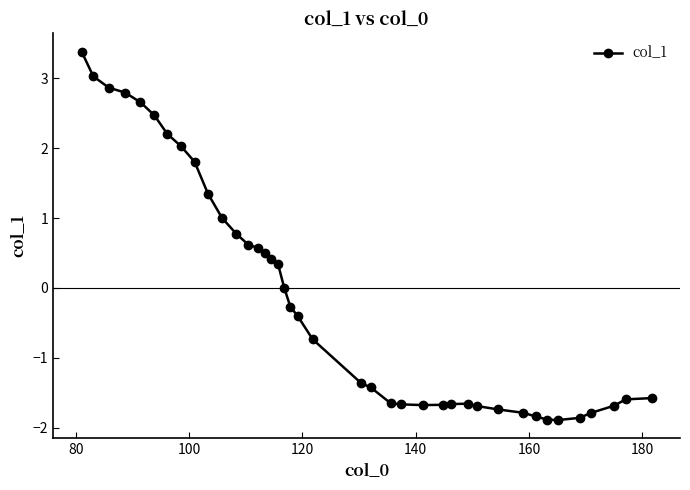

How many lines are shown in the chart?

1